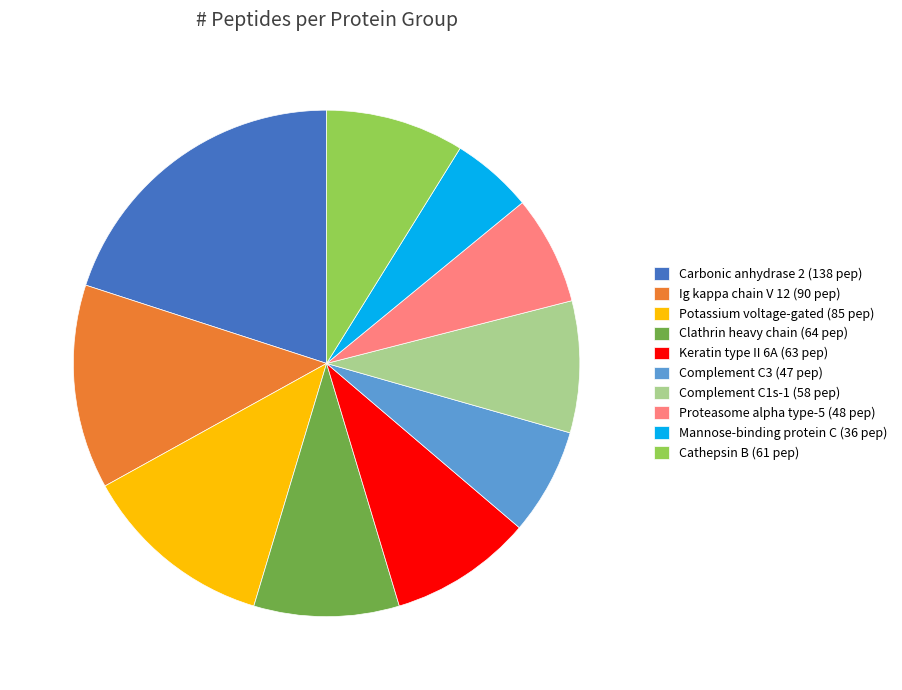

True or false: Ig kappa chain V 12 (90 pep) accounts for 13% of the total.

True